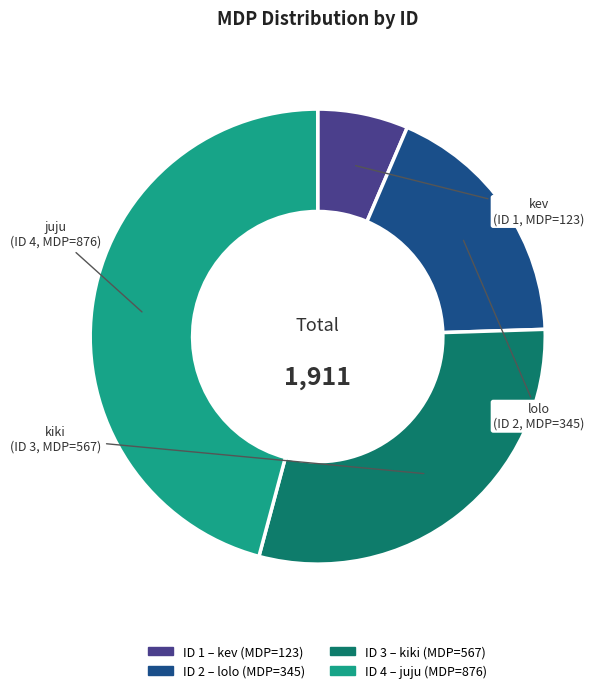

Does any single category account for the majority?

No